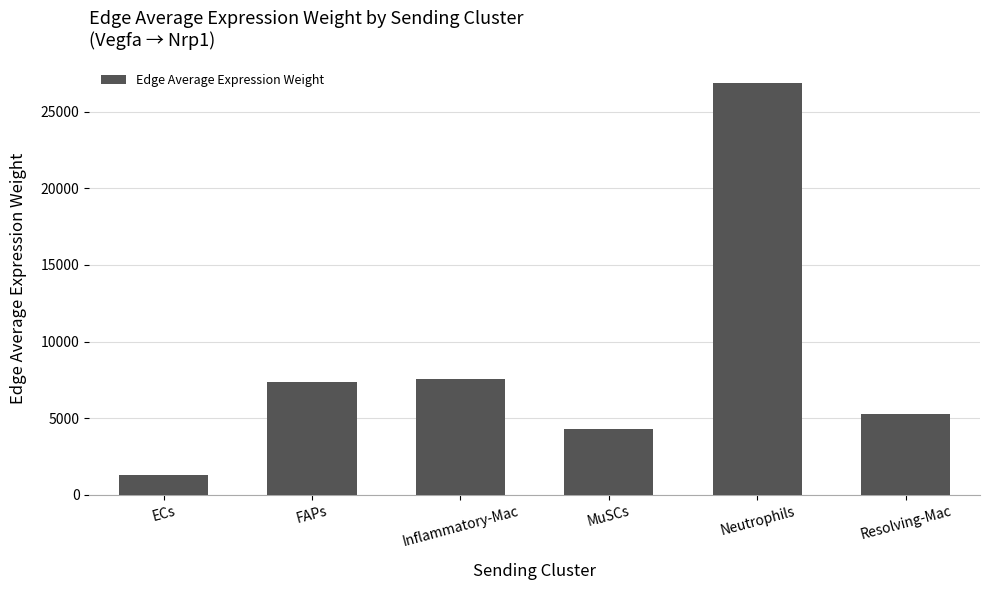

At which label does the data first exceed 7367?

FAPs